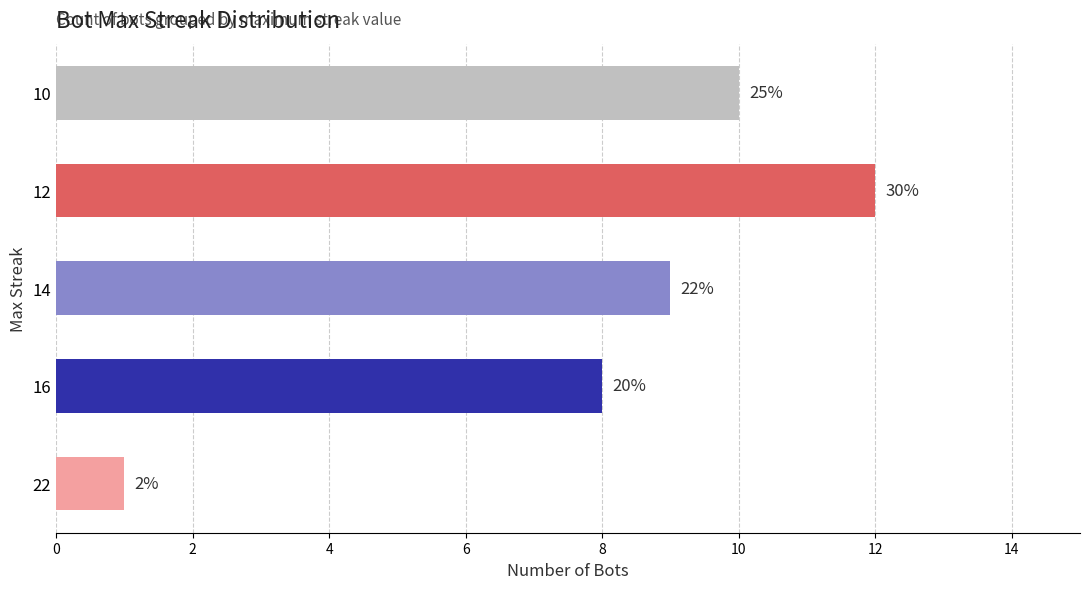

What is the maximum value shown in the chart?

12